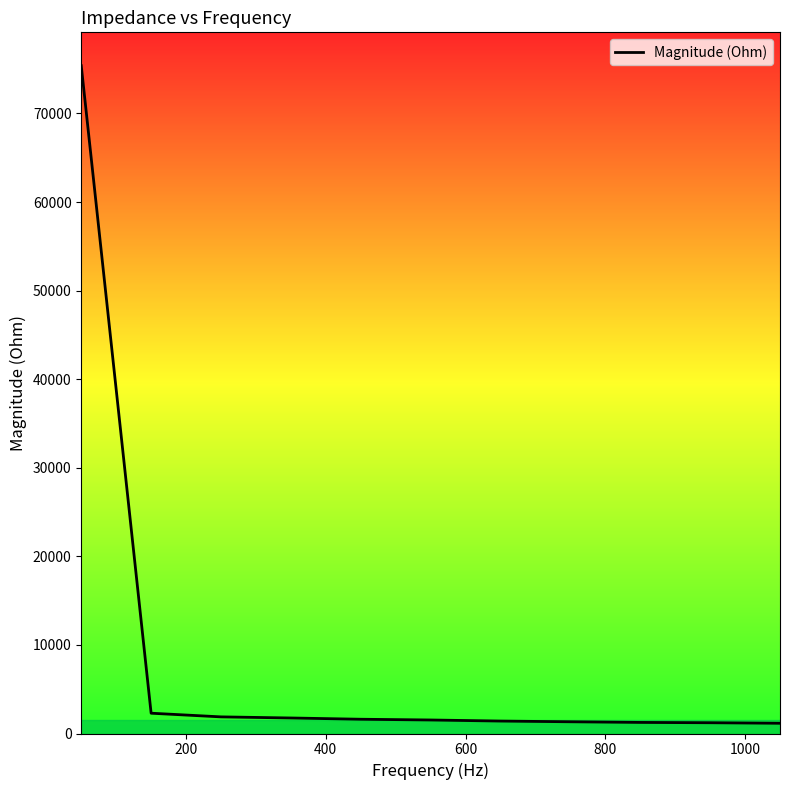

What is the difference between the maximum and minimum values?

74237.2